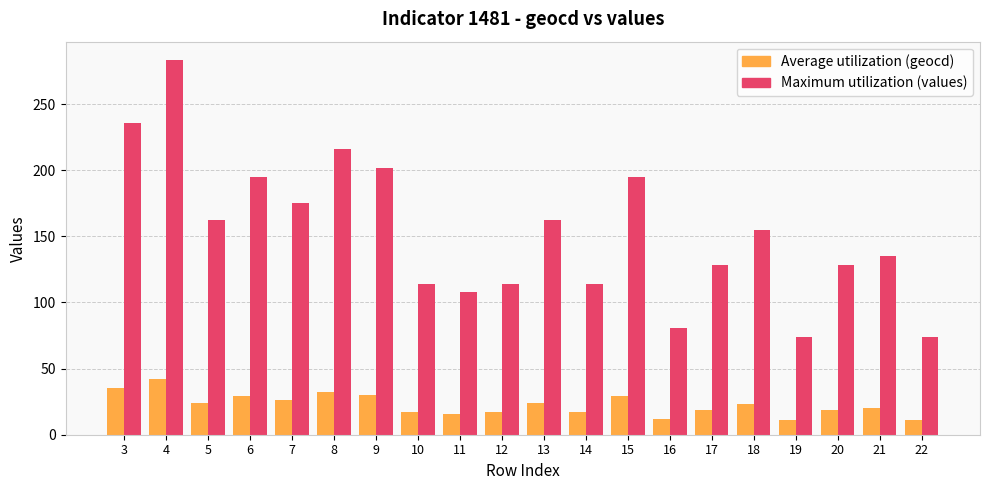

What is the difference between the maximum and minimum values in the Maximum utilization (values) series?

209